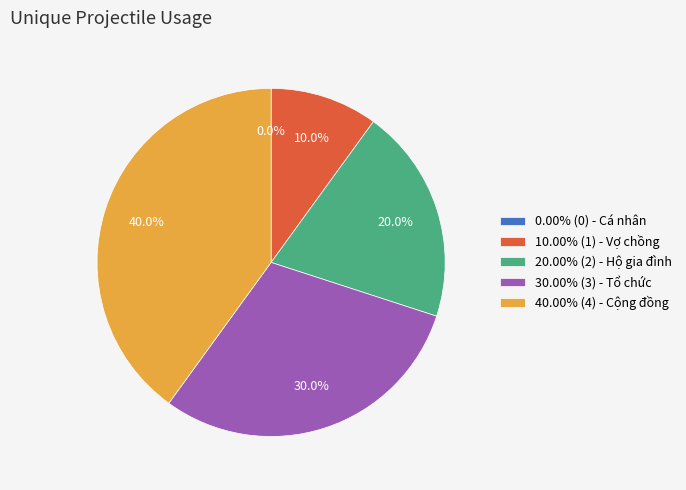

Combined, do Hộ gia đình and Cá nhân account for over 50%?

No